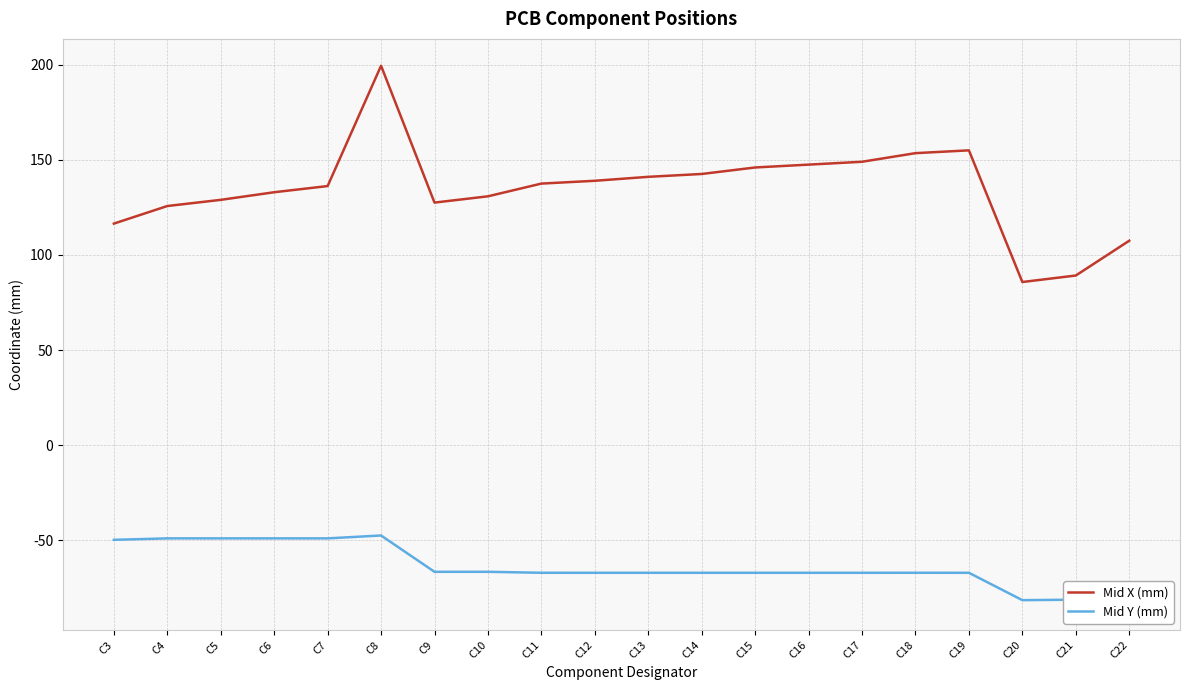

Where is the first local minimum for Mid X (mm)?

C9